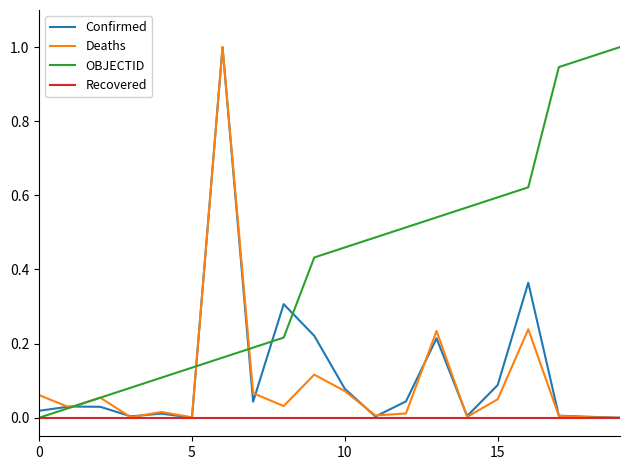

What is the label of the 12th point from the left?

11